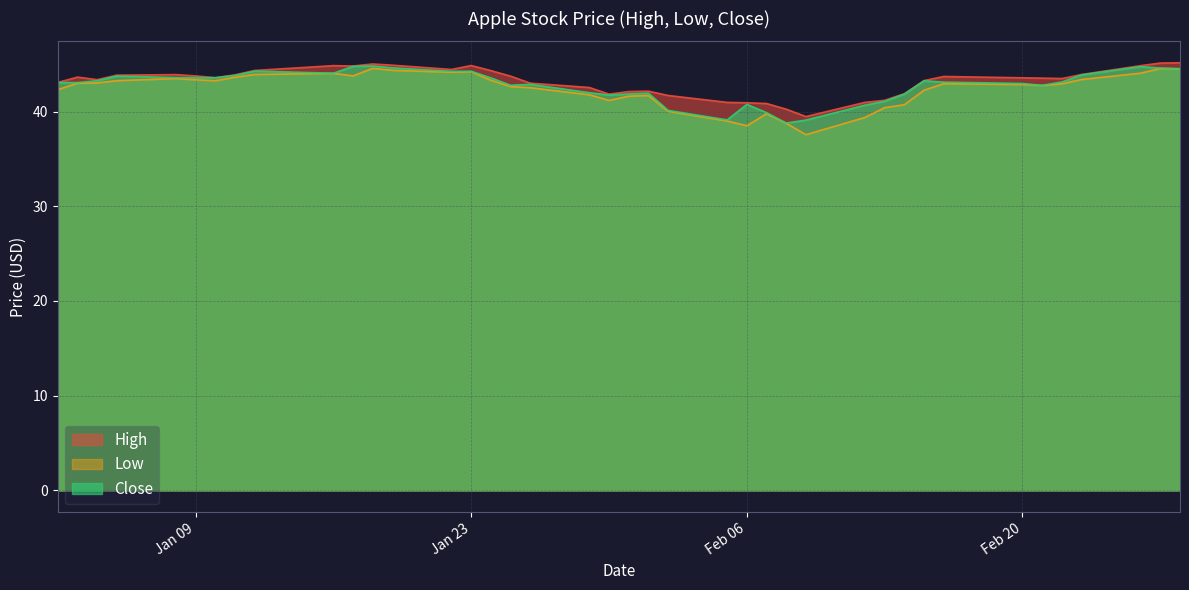

What is the approximate value of Close at Feb 20?

43.0